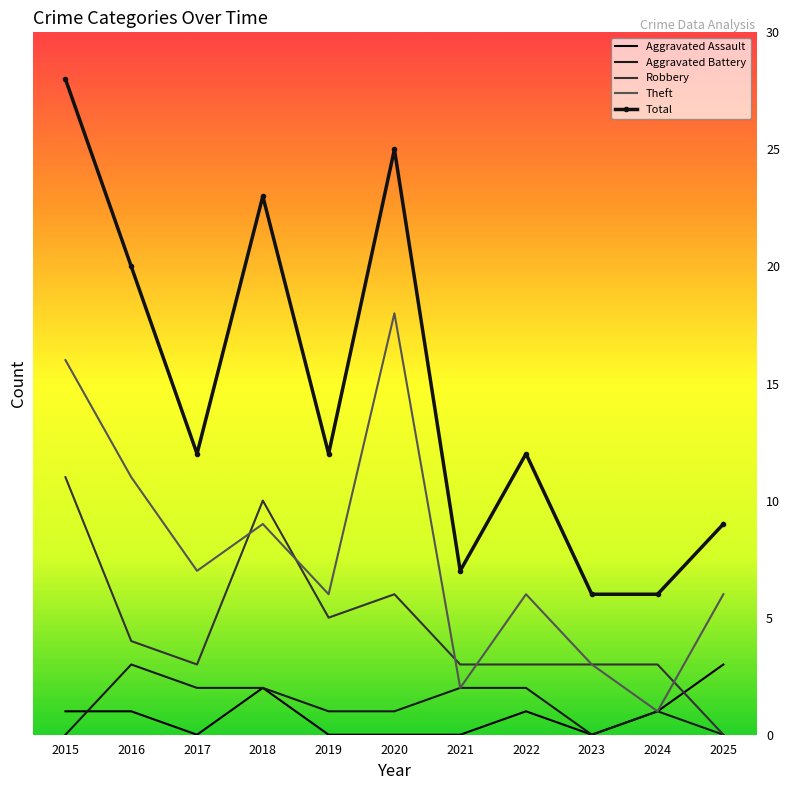

What are all the series names shown in the legend?

Aggravated Assault, Aggravated Battery, Robbery, Theft, Total